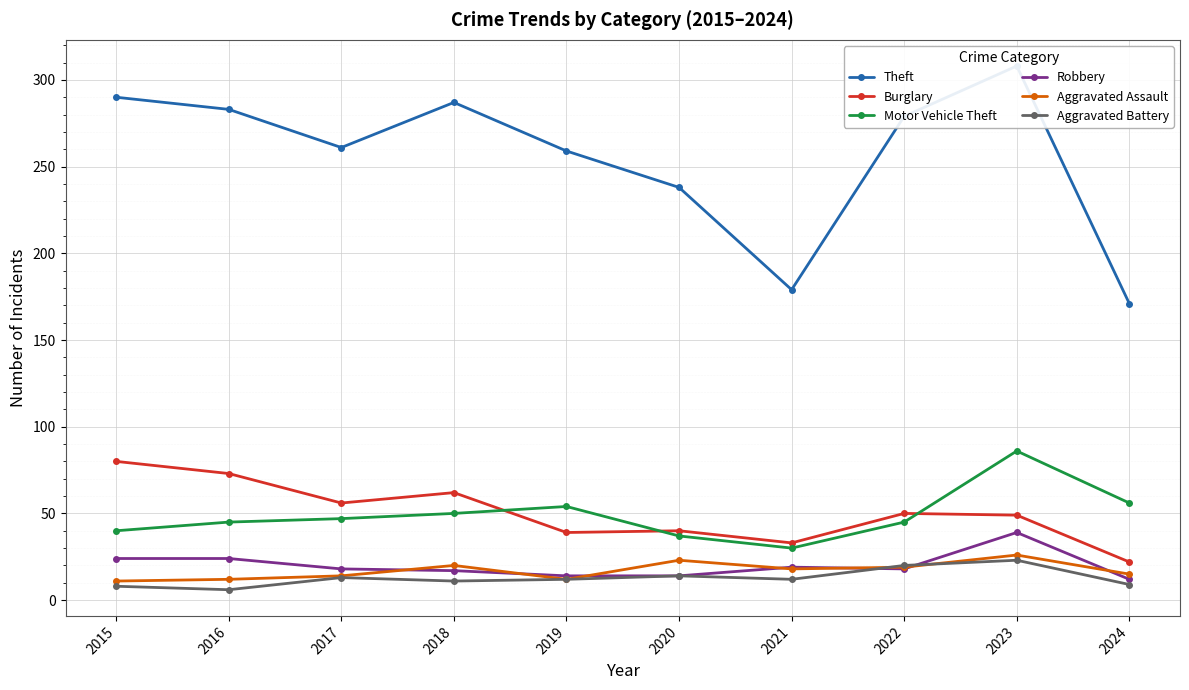

At how many categories does at least one series exceed 117?

10